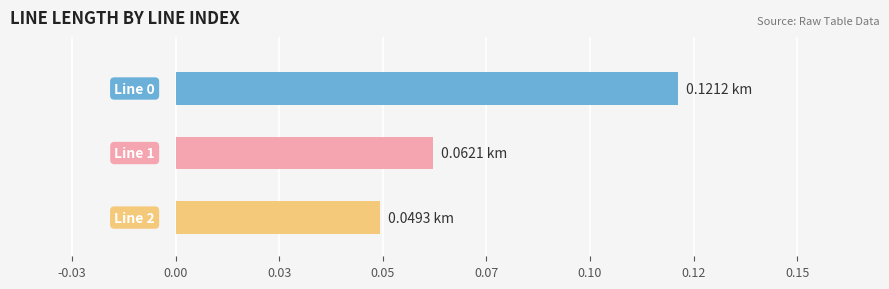

Which has a higher value, Line 2 or Line 0?

Line 0